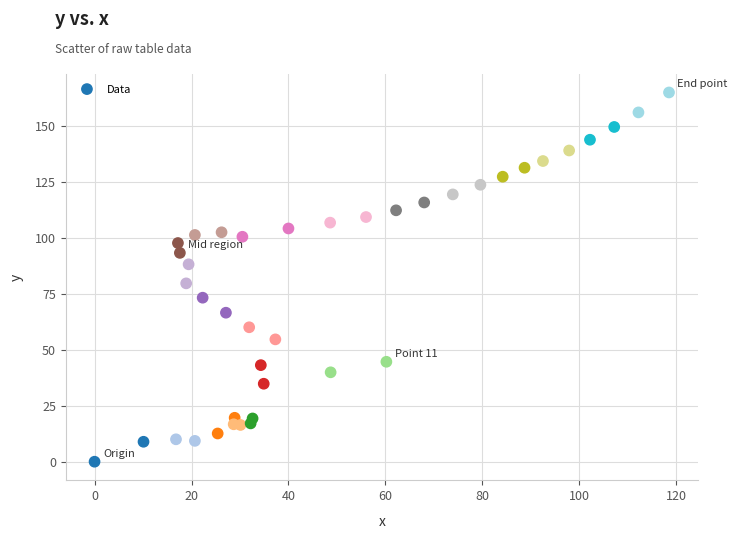

What is the range of X values (max minus min)?

118.5